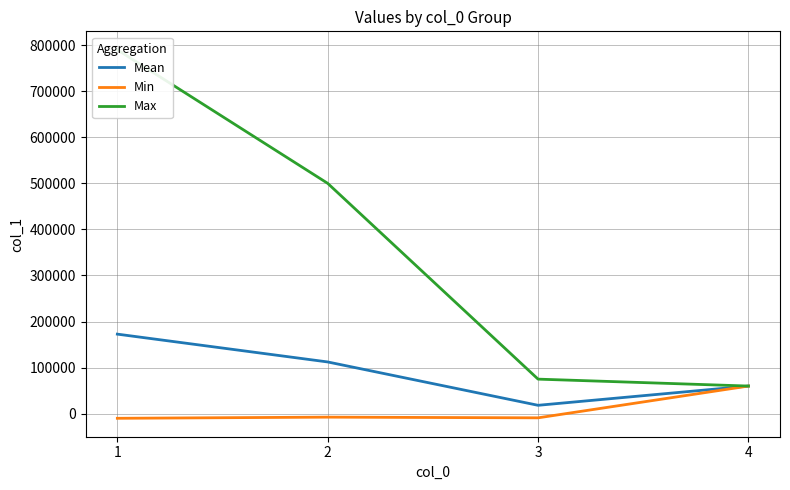

What is the sum of all Mean values?

363212.5